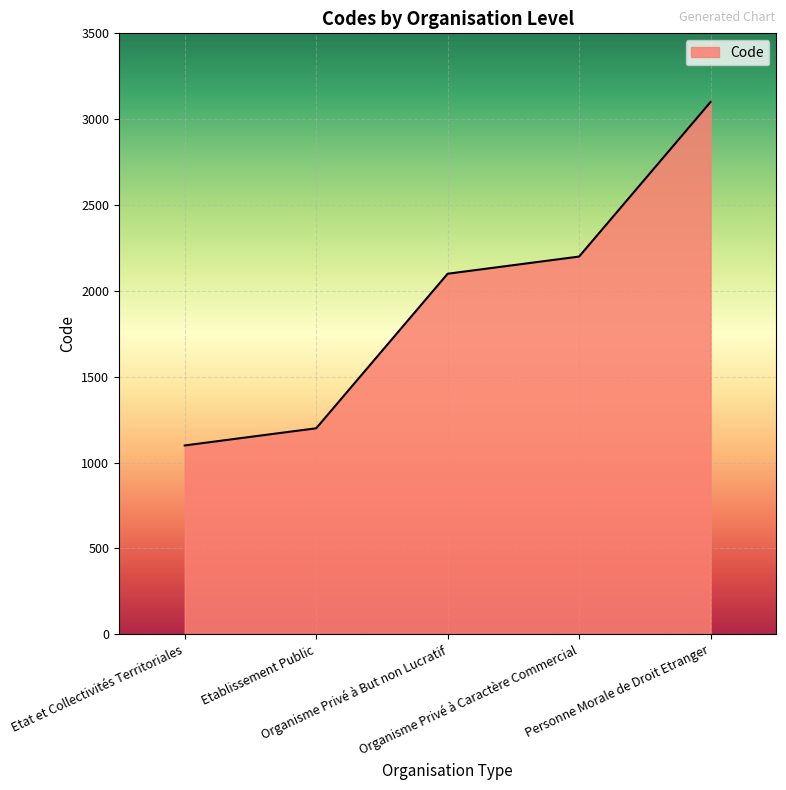

What is the difference between the values at Personne Morale de Droit Etranger and Organisme Privé à But non Lucratif?

1000